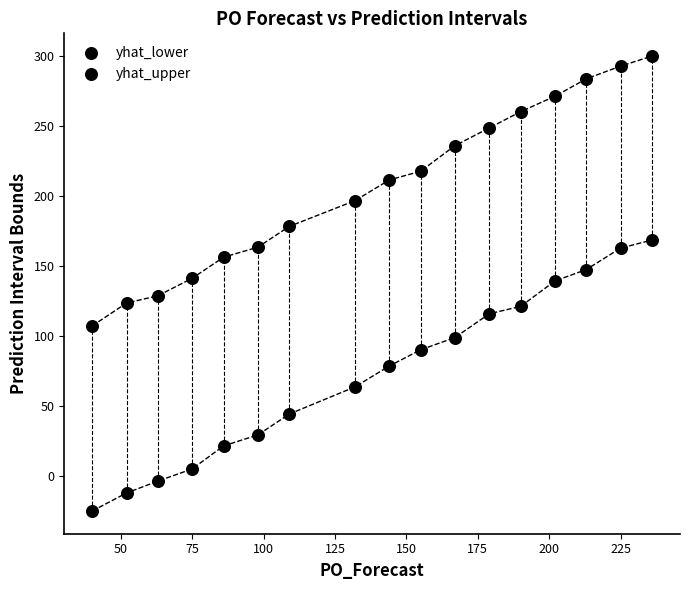

How many points are shown in the scatter plot?

34